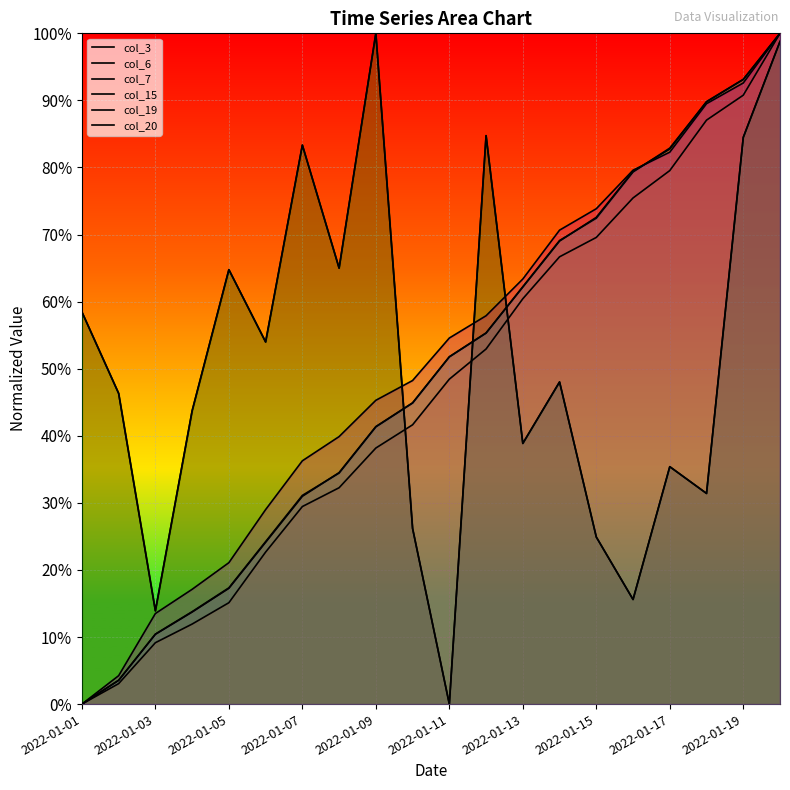

Which has a higher value, 2022-01-01 or 19?

19